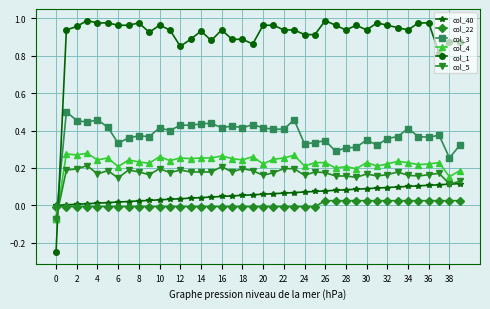

Which series has the largest range (max minus min)?

col_1